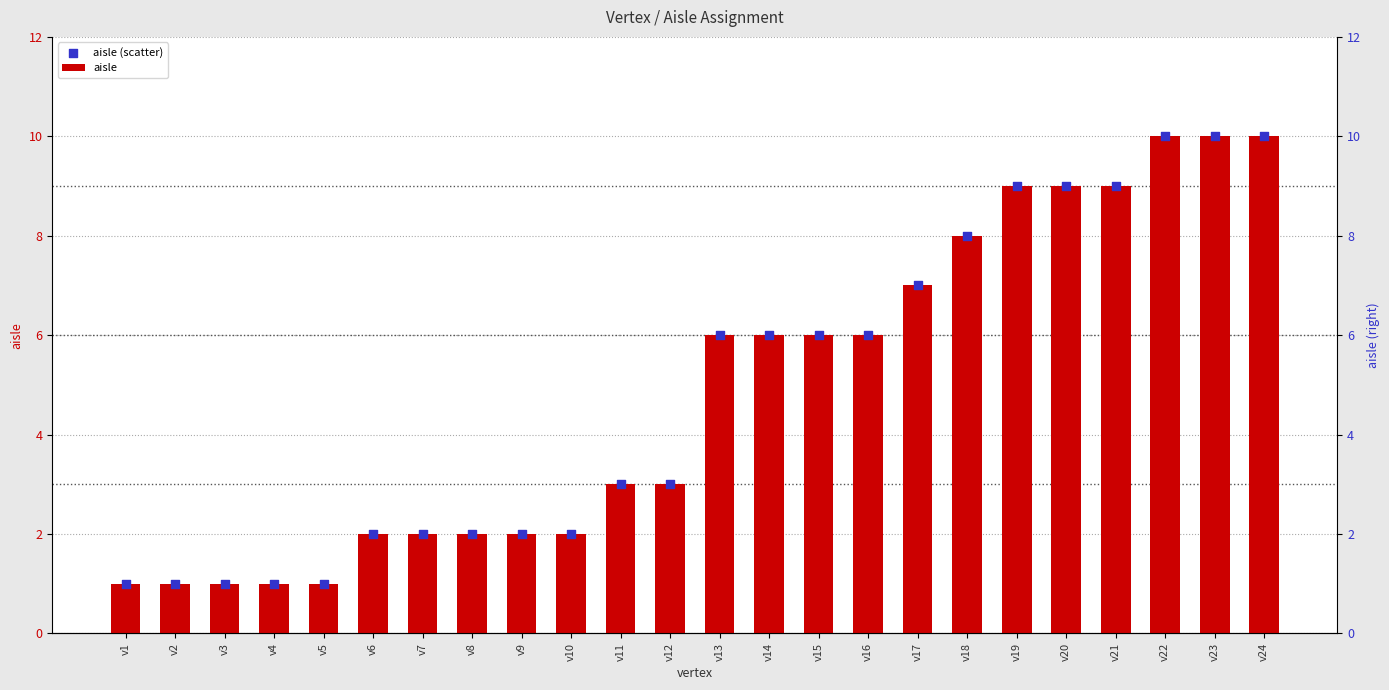

Which series has the widest spread of Y values?

aisle